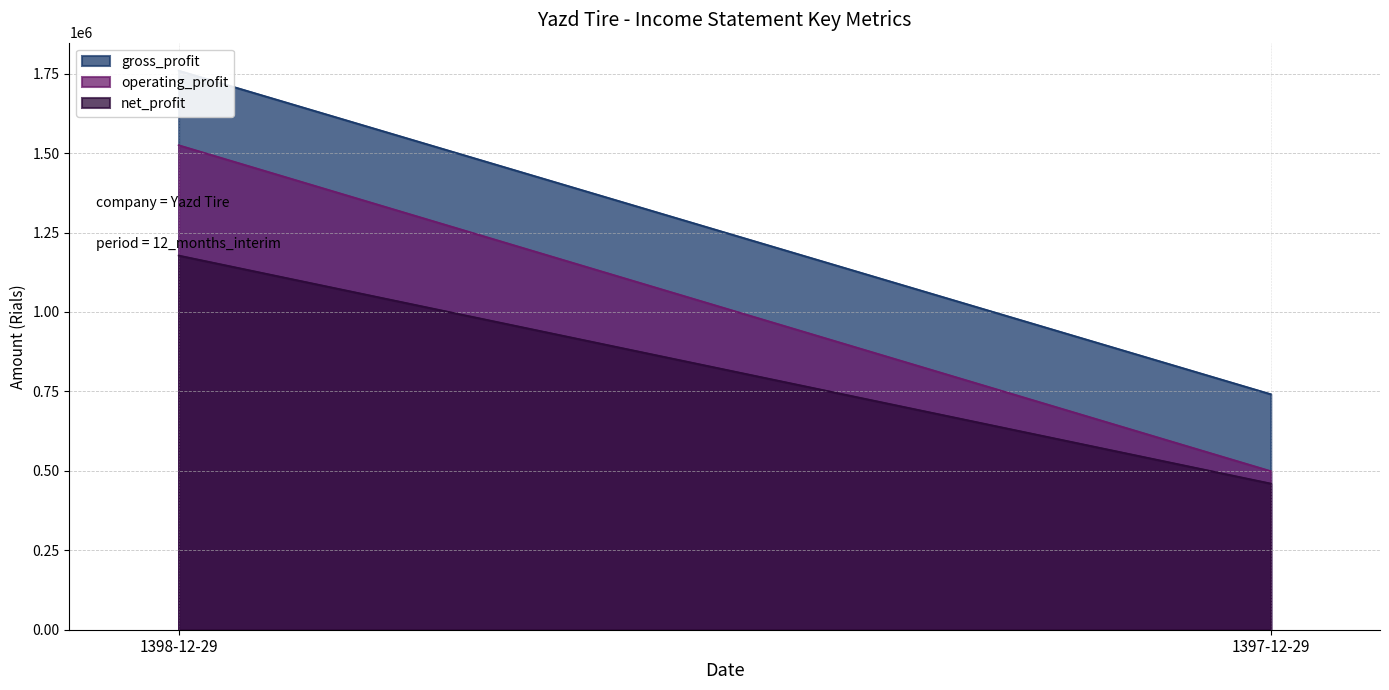

The value of gross_profit at 1397-12-29 is 1161776. True or false?

False